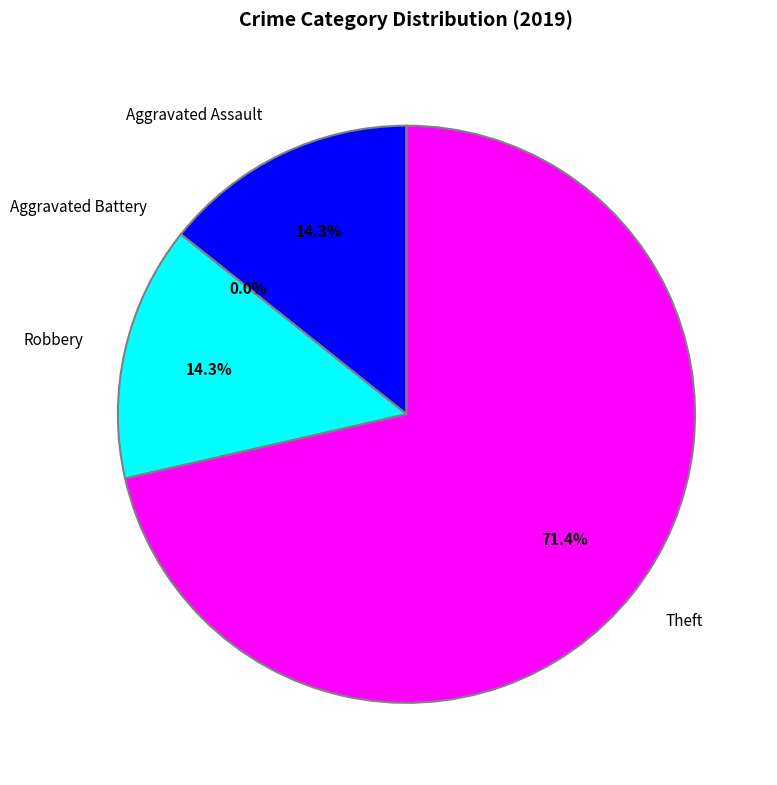

Combined, do Robbery and Theft account for over 50%?

Yes